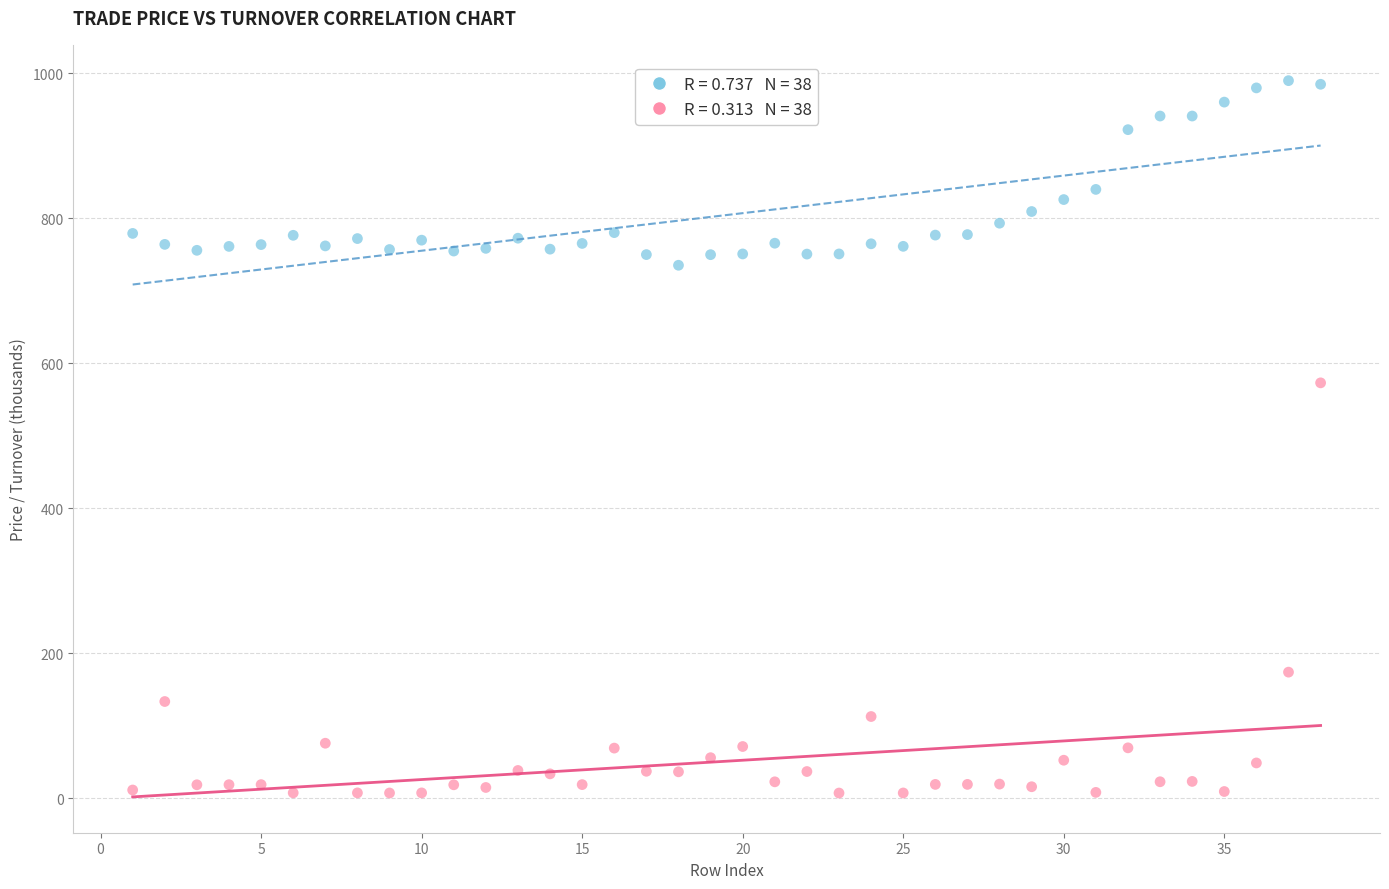

Across all data points, what is the range of X values (max minus min)?

37.0